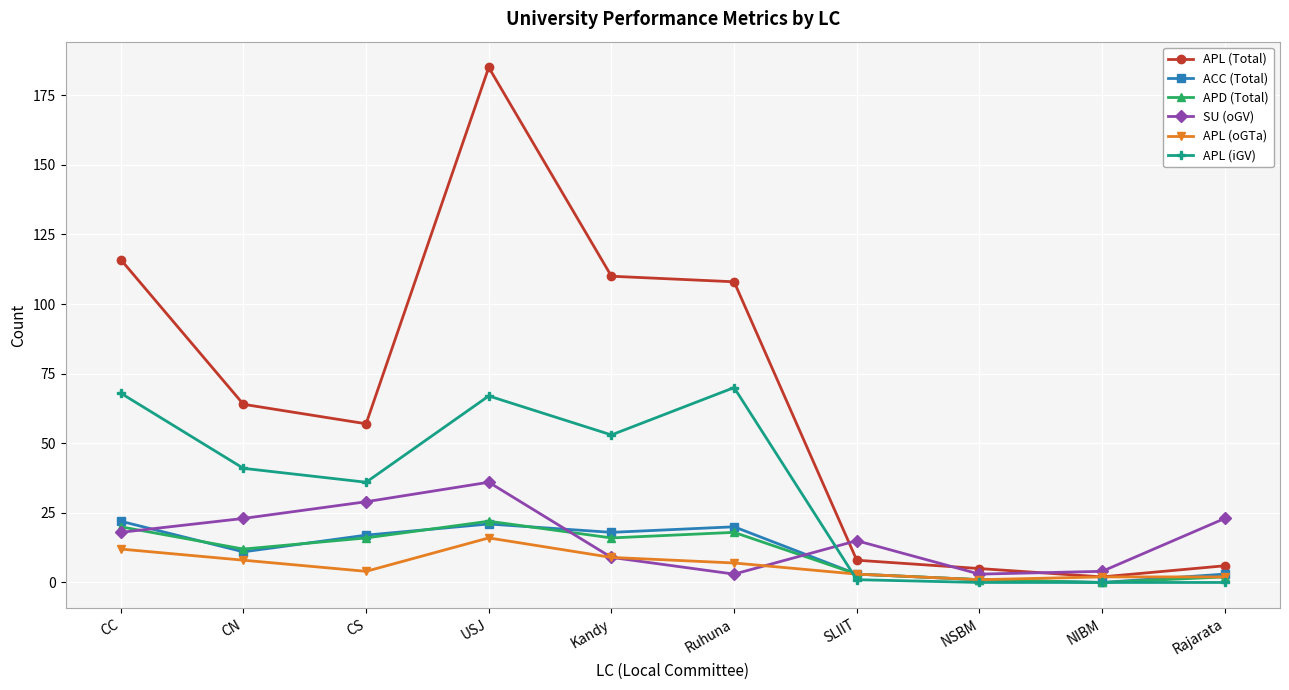

What is the label of the 10th point from the right?

CC